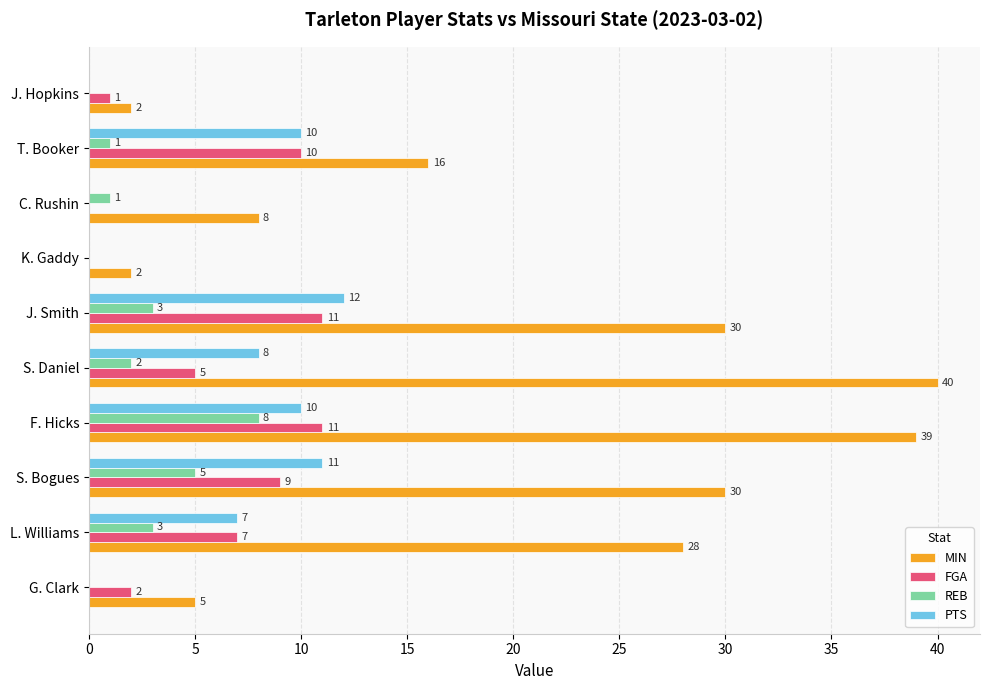

At which label does MIN reach its peak?

S. Daniel